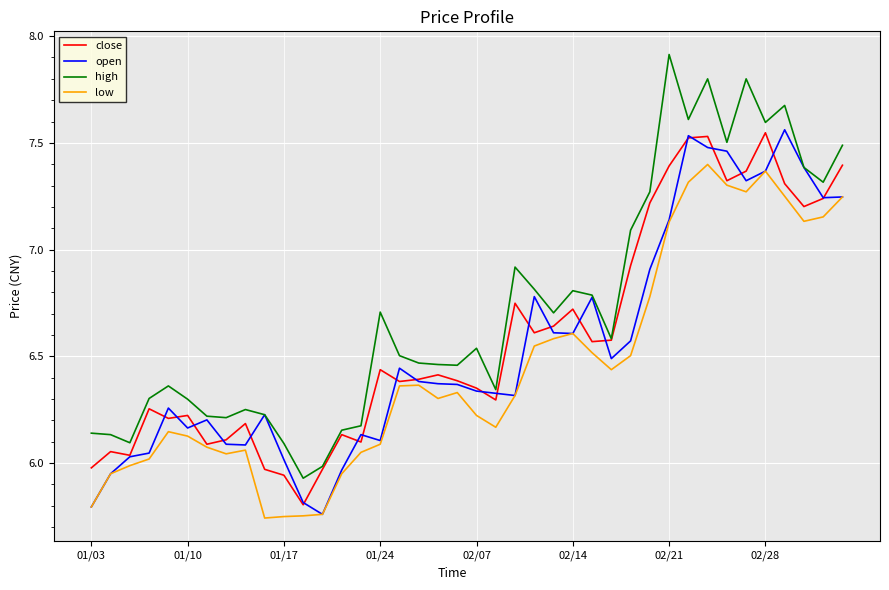

True or false: high and low cross at least once.

False